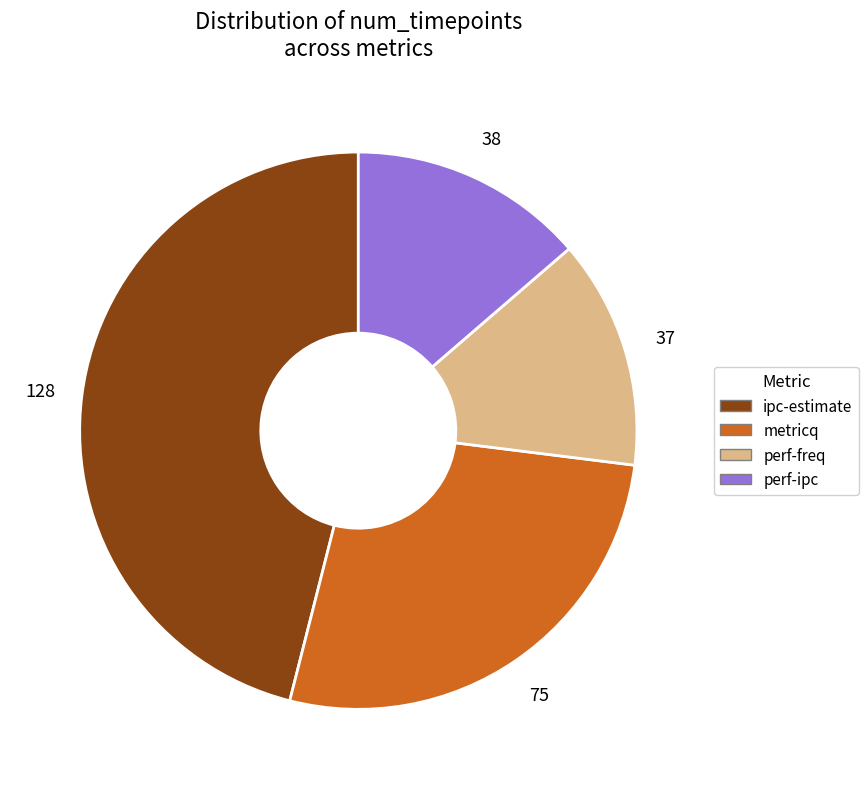

Is it true that perf-ipc is 14% of the pie?

True